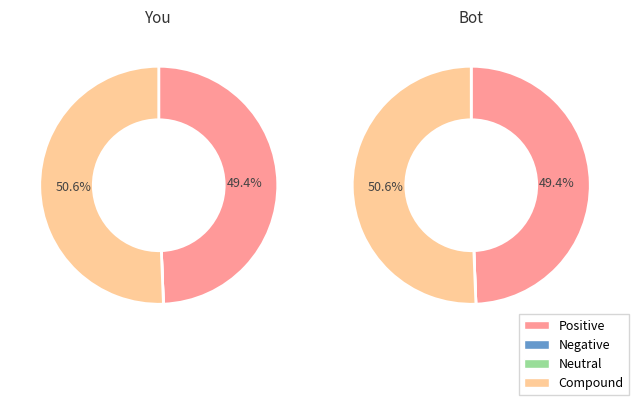

At 5, list the series in order from smallest to largest.

Negative, Neutral, Positive, Compound